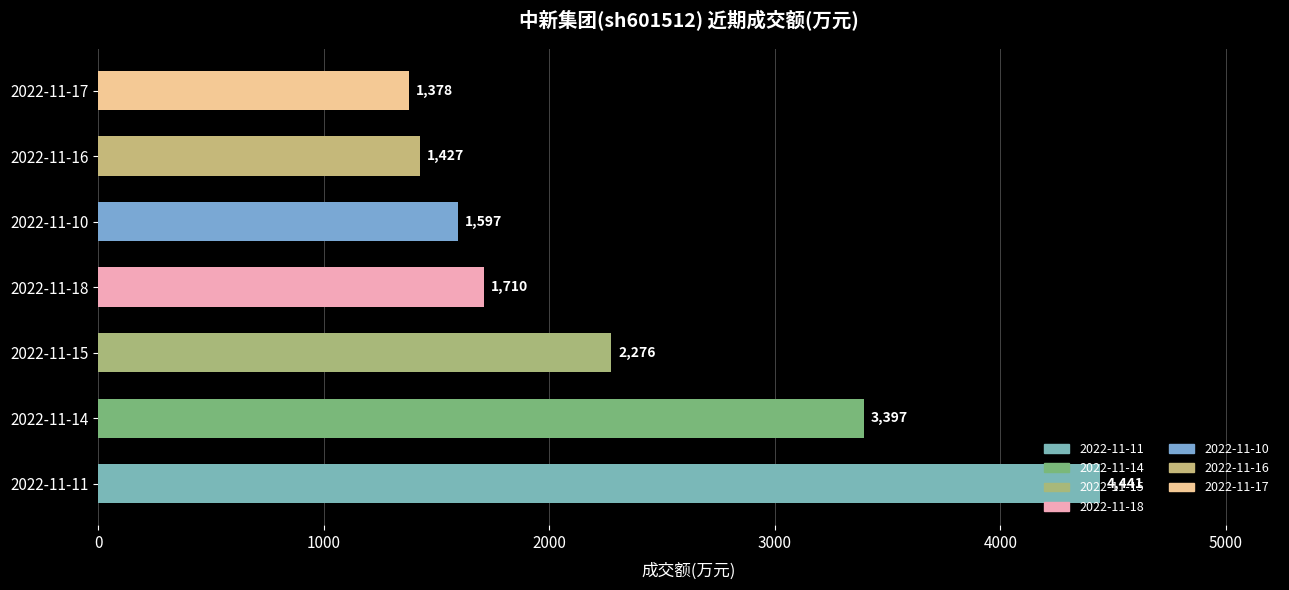

Does the chart contain stacked bars?

No